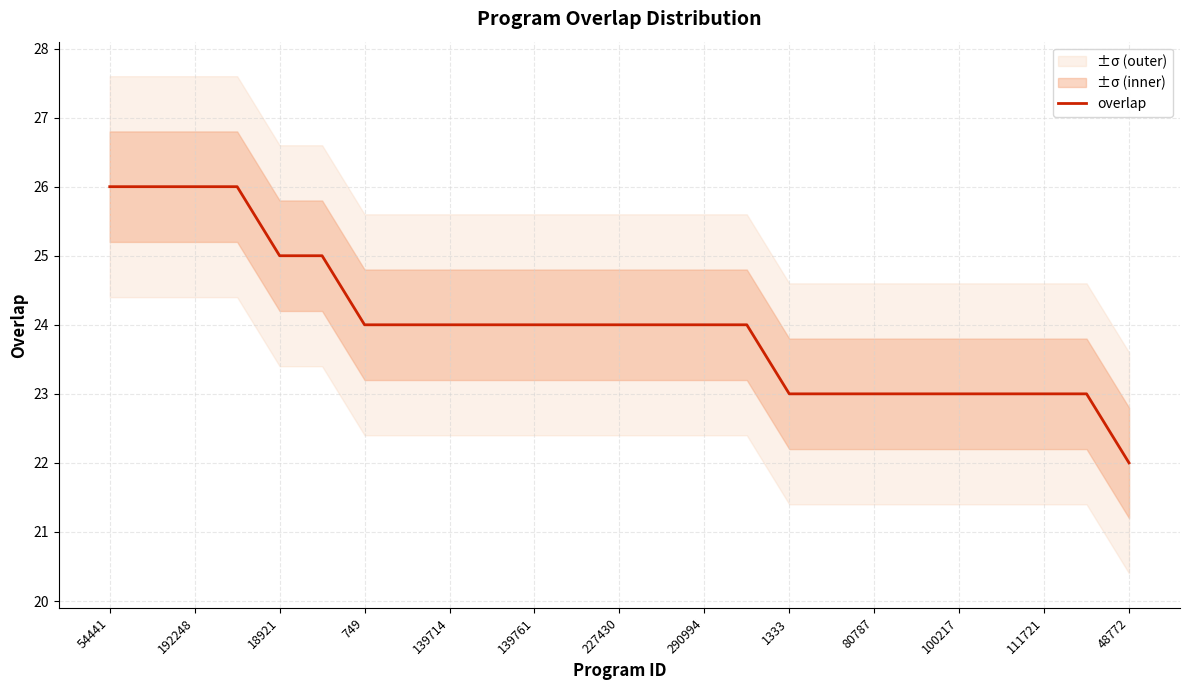

Is it true that overlap equals 38 at 54441?

False